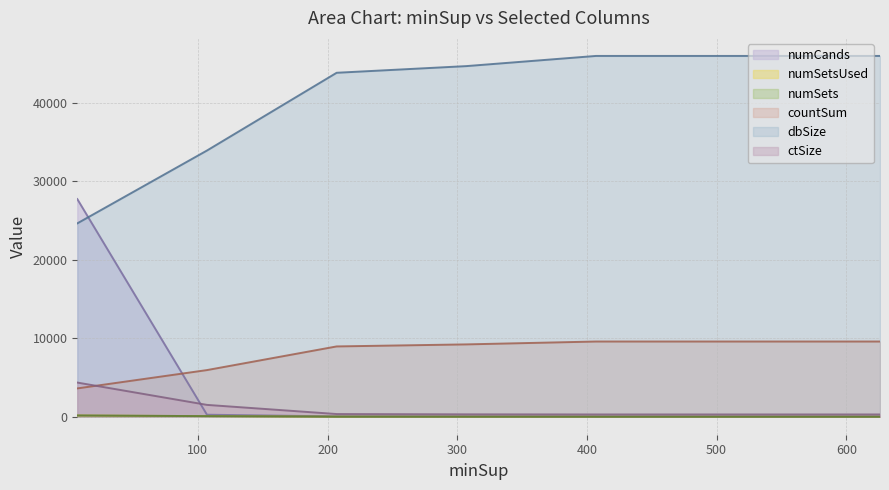

Rank the categories by countSum value from lowest to highest.

7, 107, 207, 307, 407, 507, 607, 626